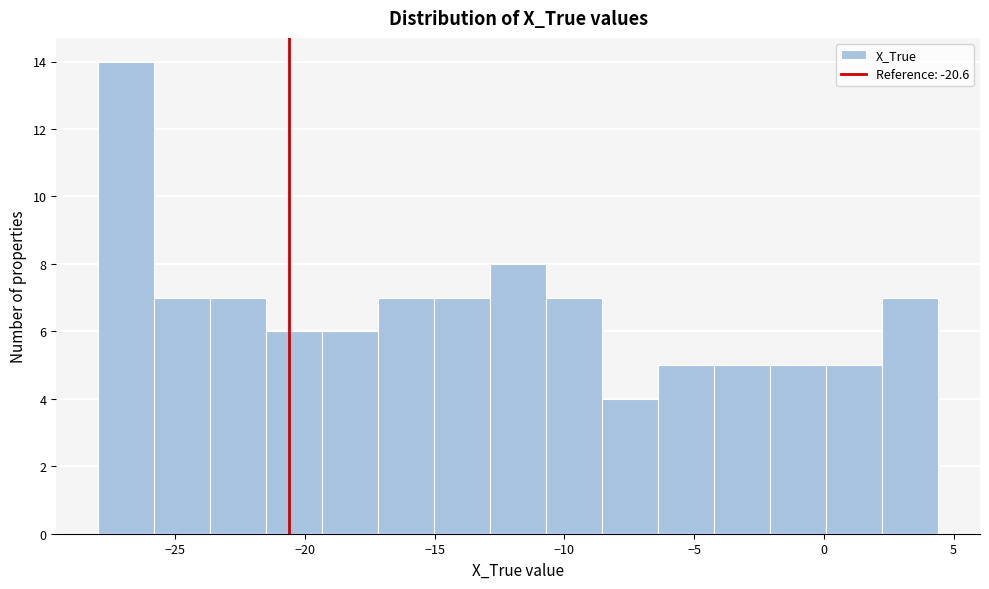

Over which range of the x-axis is the bar tallest?

-28.0 to -26.0